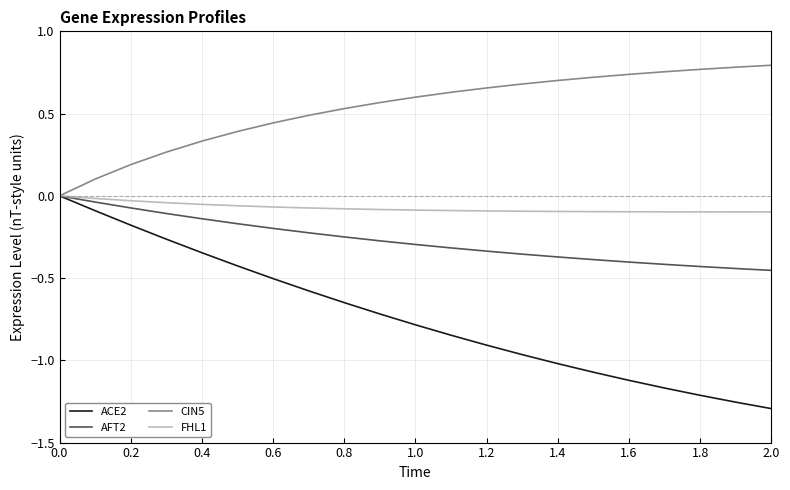

How many distinct data groups are displayed?

4